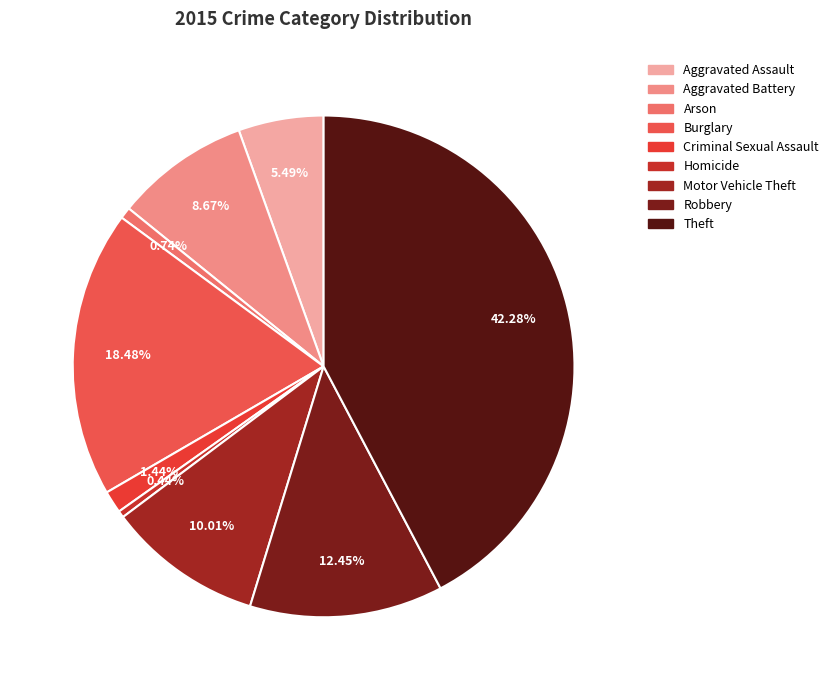

Is Theft the majority of the pie?

No